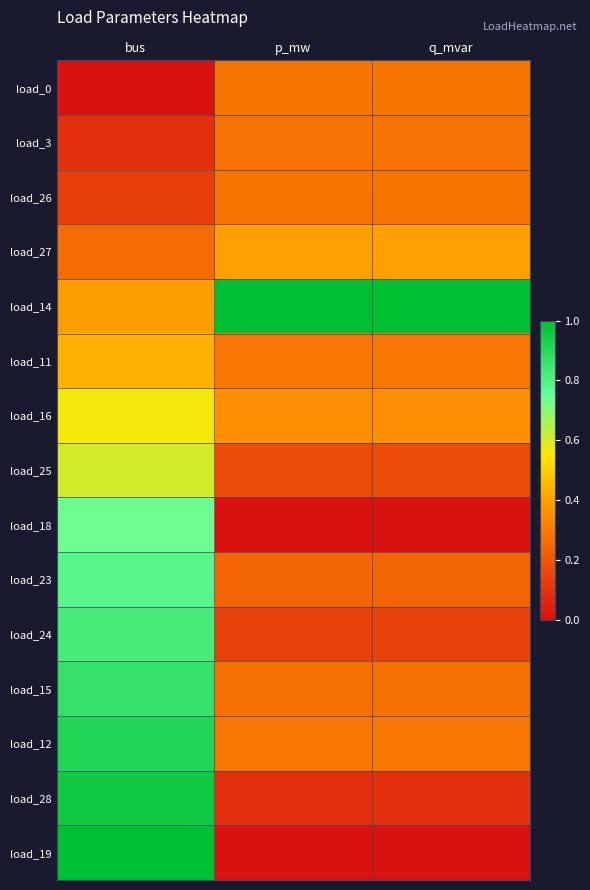

Reading right to left, list all the values displayed in this chart.

load_0: q_mvar=0.3	p_mw=0.3	bus=0.0
load_3: q_mvar=0.3	p_mw=0.3	bus=0.1
load_26: q_mvar=0.3	p_mw=0.3	bus=0.1
load_27: q_mvar=0.4	p_mw=0.4	bus=0.3
load_14: q_mvar=1.0	p_mw=1.0	bus=0.4
load_11: q_mvar=0.3	p_mw=0.3	bus=0.4
load_16: q_mvar=0.4	p_mw=0.4	bus=0.6
load_25: q_mvar=0.2	p_mw=0.2	bus=0.6
load_18: q_mvar=0.0	p_mw=0.0	bus=0.7
load_23: q_mvar=0.2	p_mw=0.2	bus=0.8
load_24: q_mvar=0.1	p_mw=0.1	bus=0.8
load_15: q_mvar=0.3	p_mw=0.3	bus=0.9
load_12: q_mvar=0.3	p_mw=0.3	bus=0.9
load_28: q_mvar=0.1	p_mw=0.1	bus=1.0
load_19: q_mvar=0.0	p_mw=0.0	bus=1.0